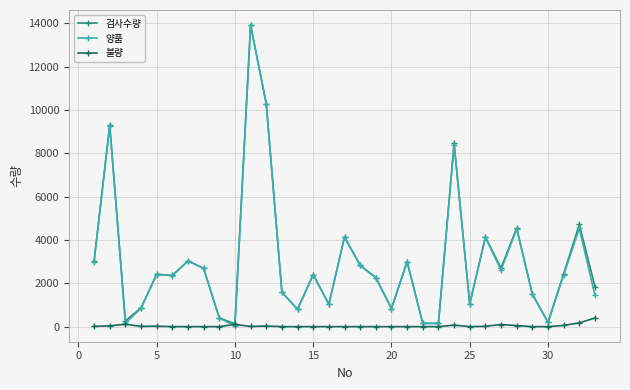

True or false: 검사수량 has more than 0 points higher than both neighbors.

True